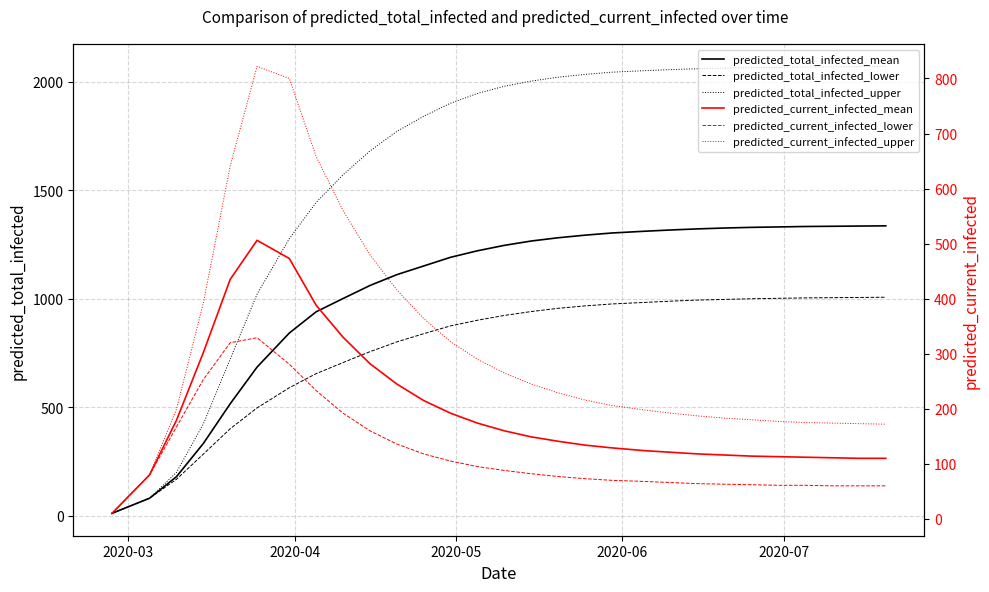

Is it true that predicted_current_infected_lower equals 81 at 24?

False